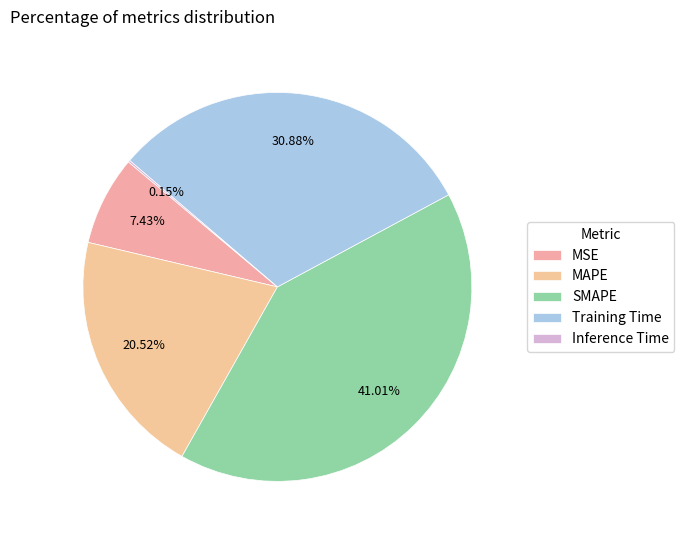

What is the total percentage of MAPE and Training Time?

51.4%